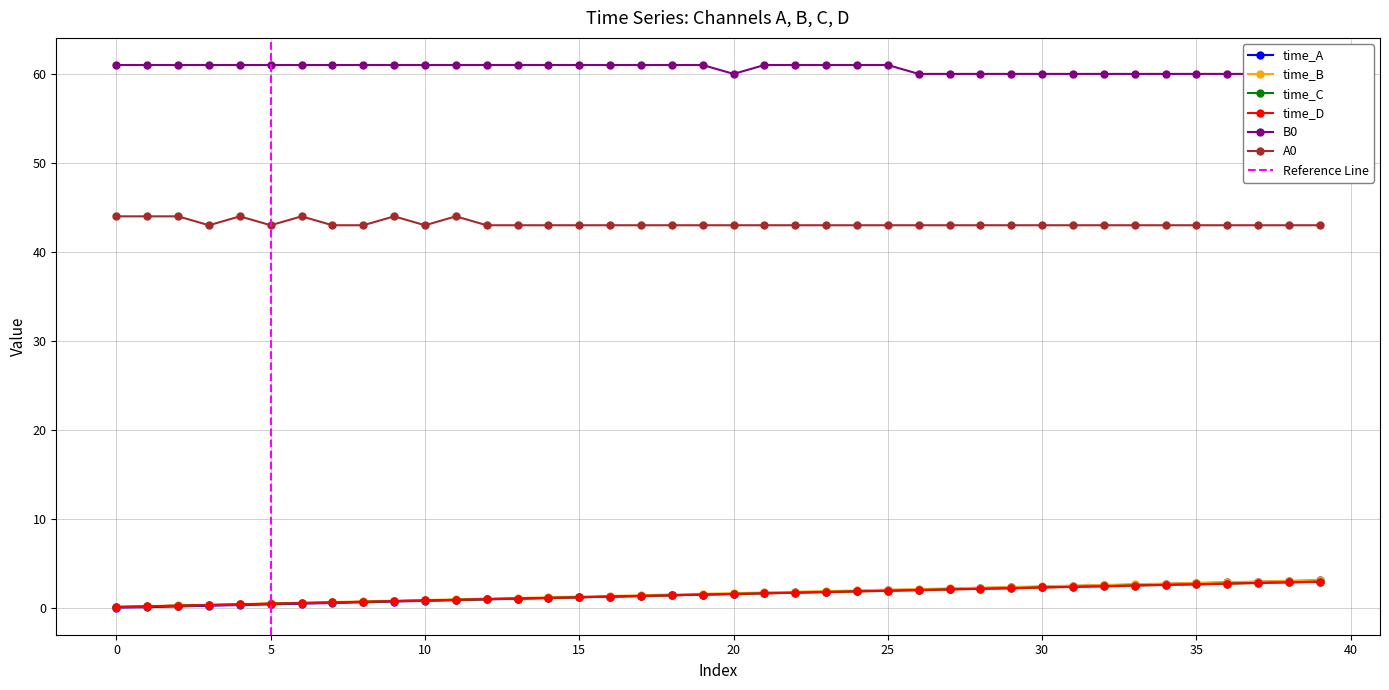

What is the difference between the time_D values at 23 and 22?

0.1